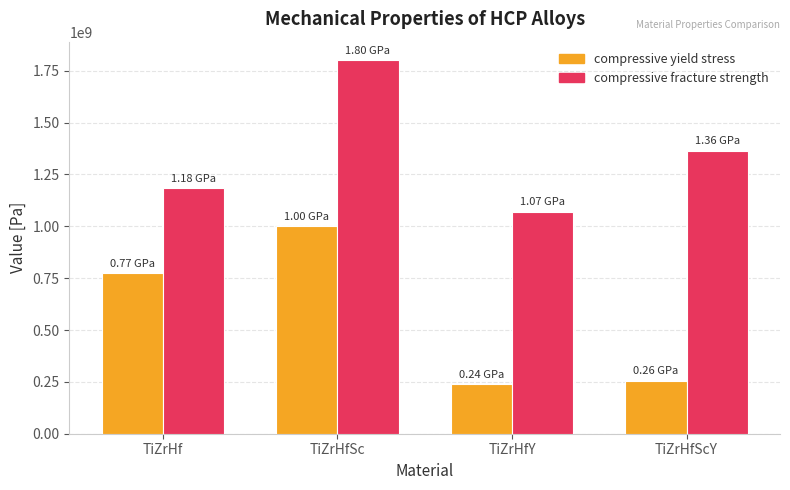

At which category is the sum across all series the highest?

TiZrHfSc